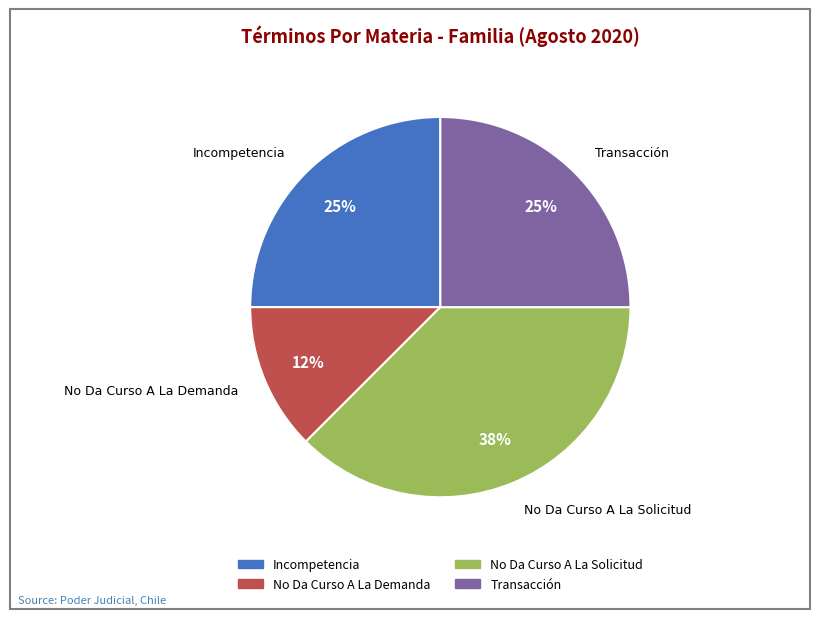

Is there any slice that represents more than half of the pie?

No